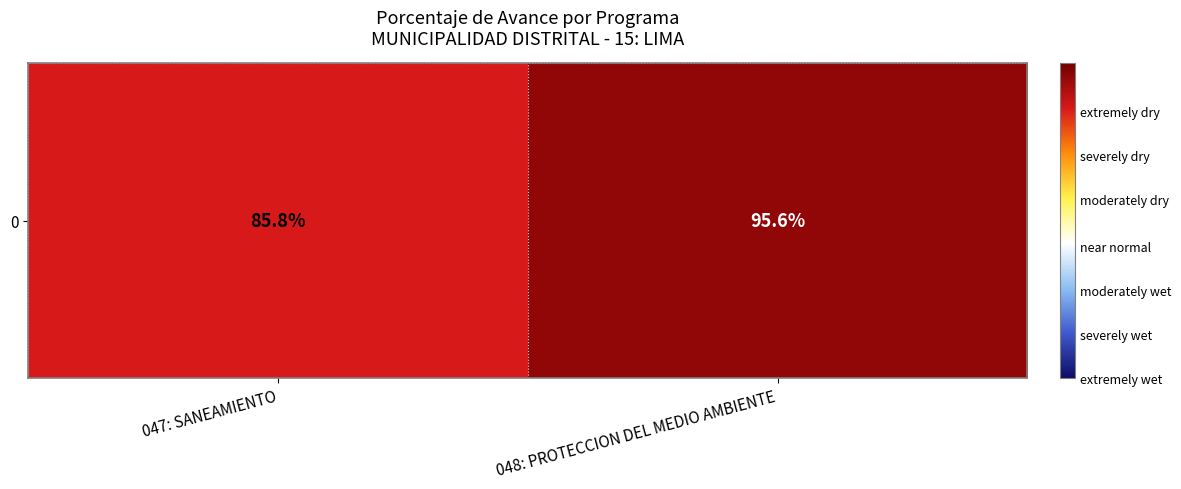

True or false: the data shows 95.6 at 048: PROTECCION DEL MEDIO AMBIENTE.

True